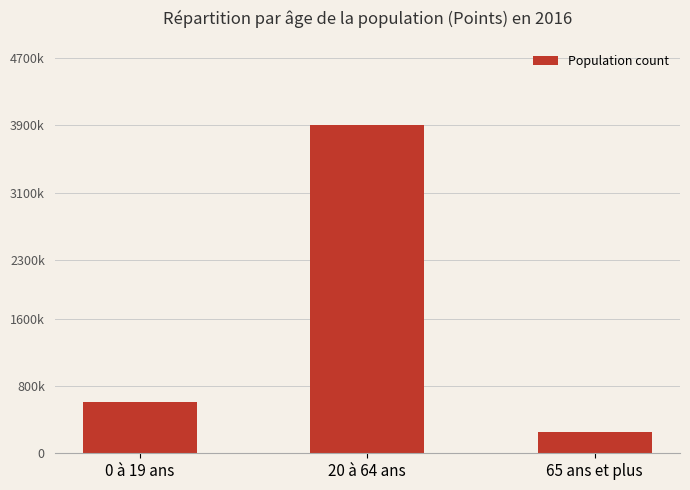

Which label corresponds to the largest value in the chart?

20 à 64 ans